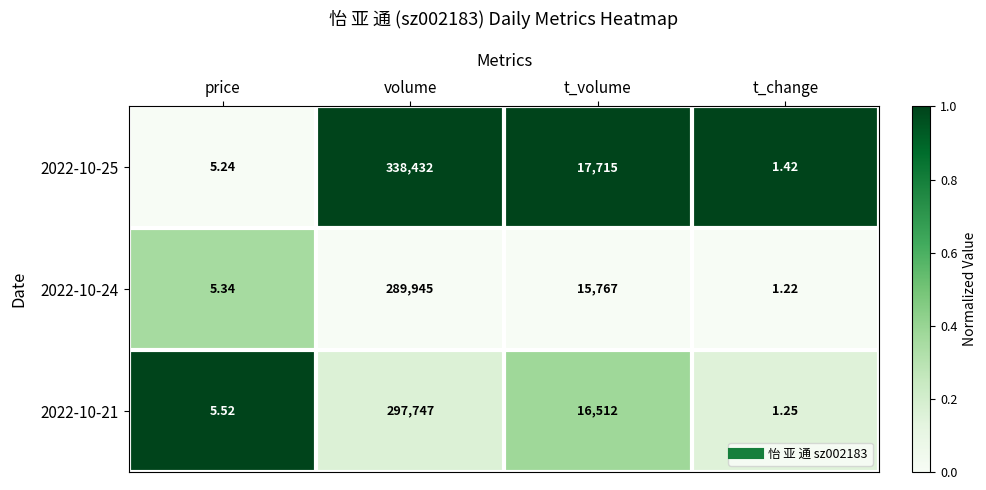

At which label does 2022-10-21 first exceed 16512?

volume